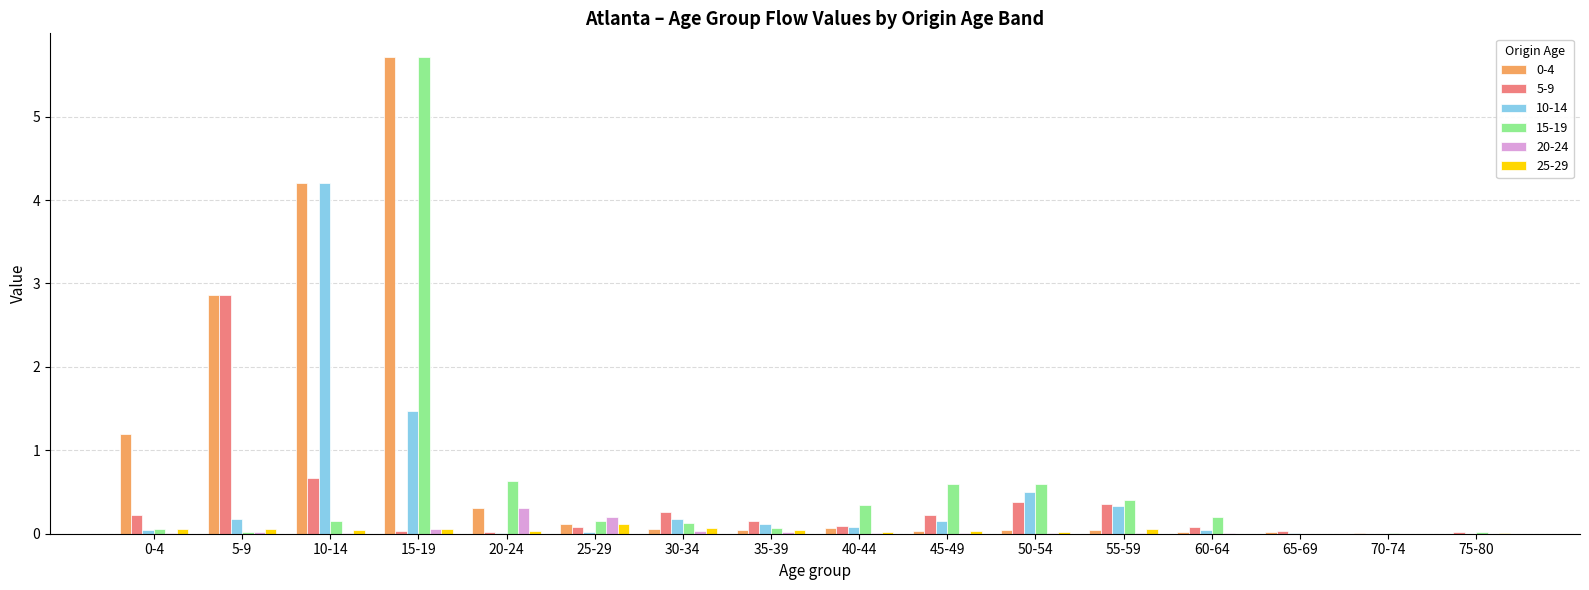

At which category is the sum across all series the highest?

15-19